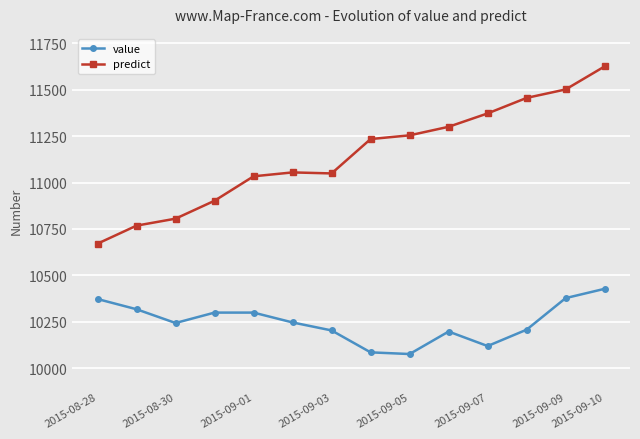

What is the value of the value point at the 14th from the left?

10428.0